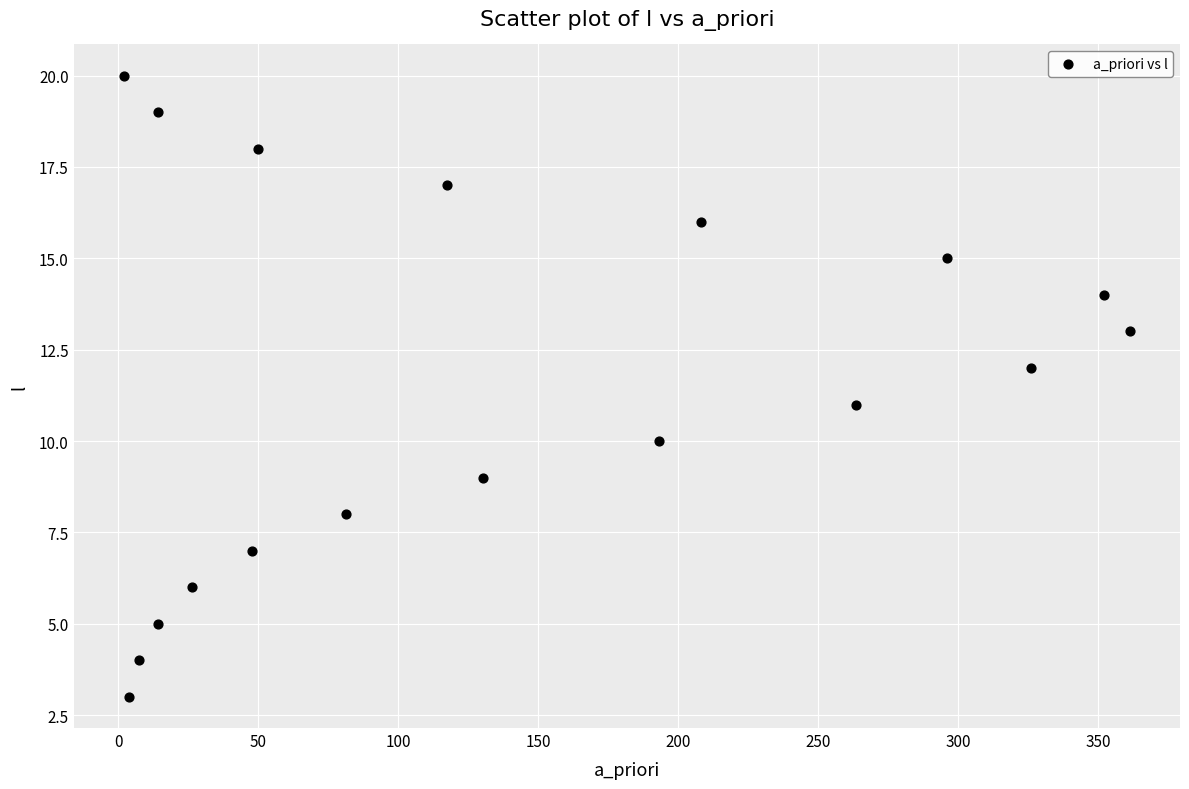

What is the range of Y values (max minus min)?

17